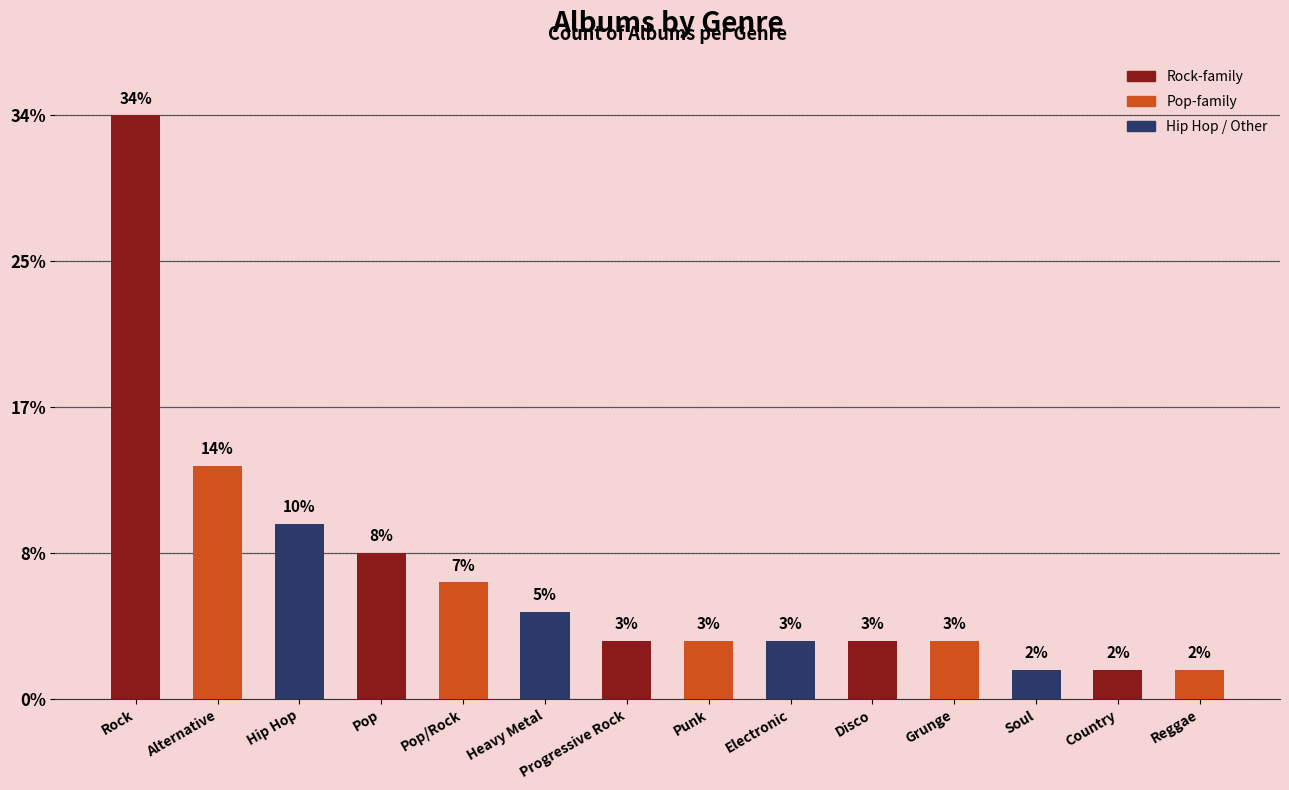

What is the difference between the maximum and minimum values?

19